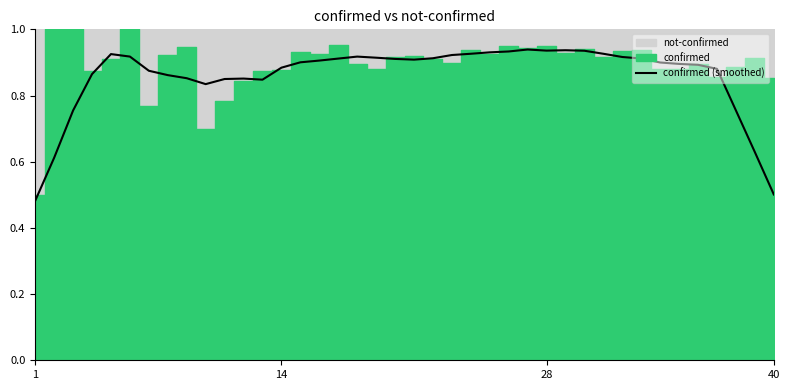

True or false: the data shows 1.5 at 29.

False